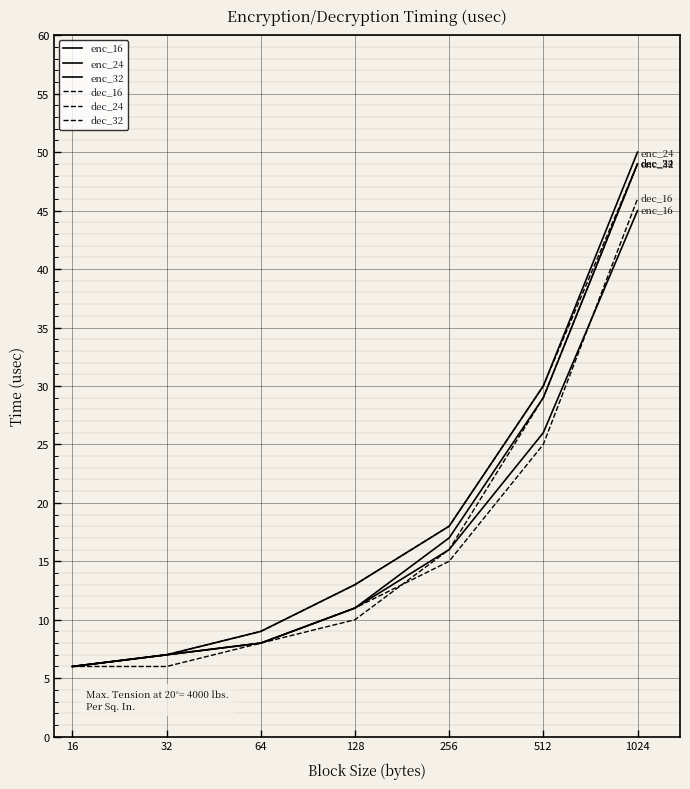

True or false: enc_16 has more than 2 interior local peaks.

False